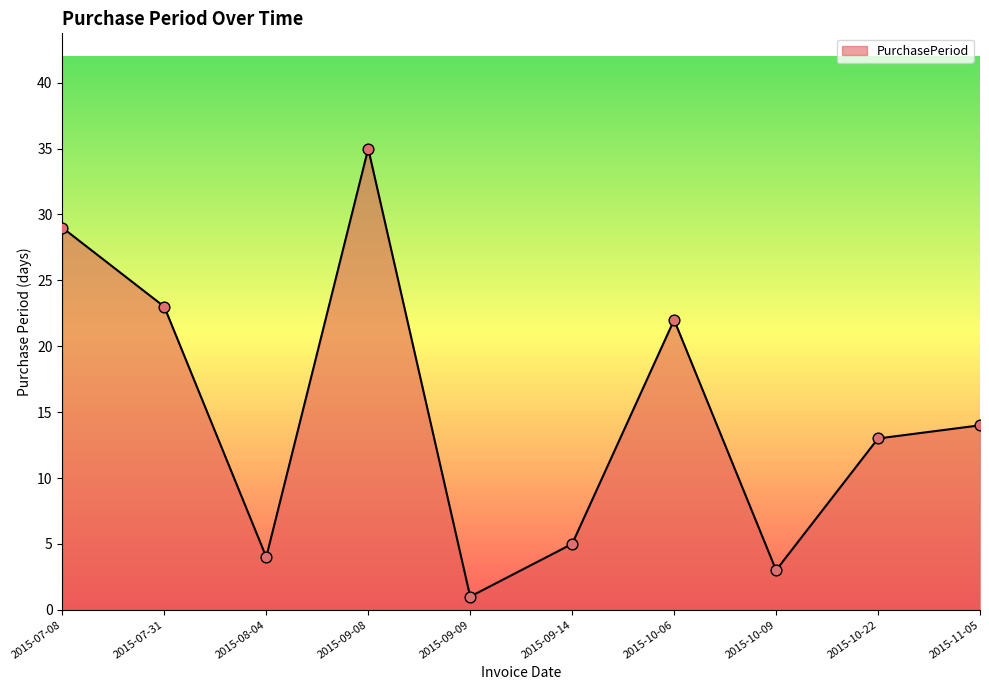

What is the change in value from 2015-07-31 to 2015-10-22?

-10